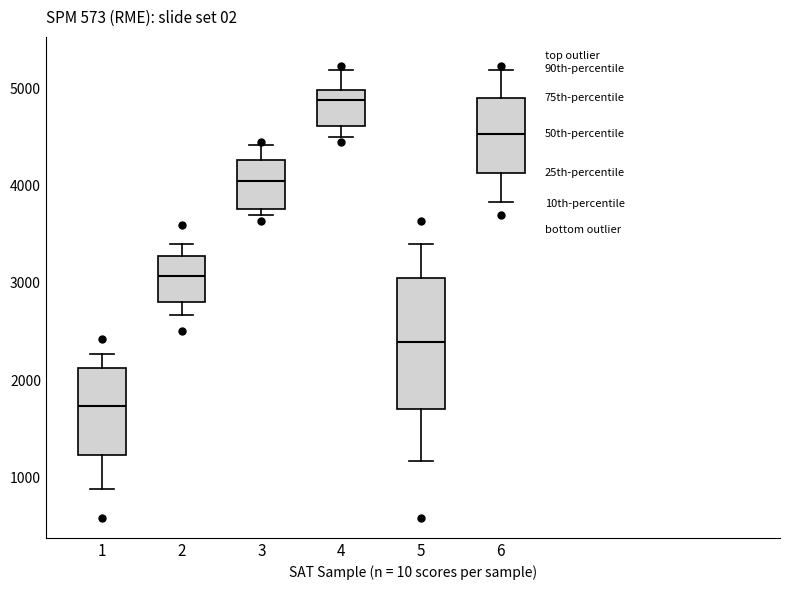

Comparing the boxes themselves (not the whiskers), which one is the tallest?

5